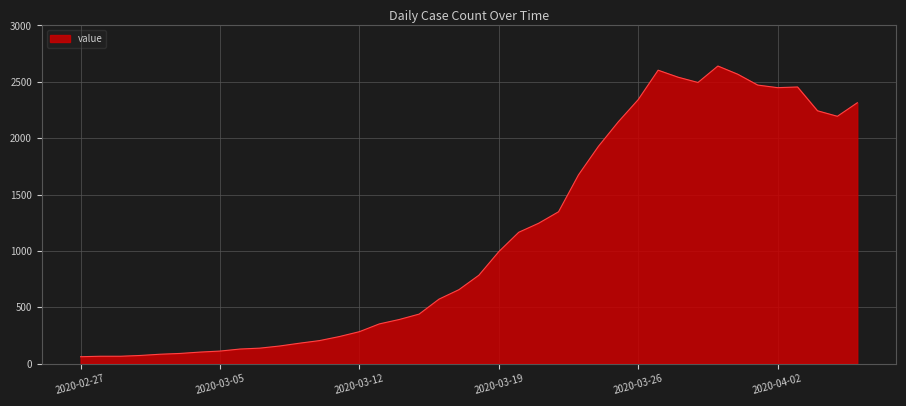

What is the difference between the maximum and second lowest values?

2575